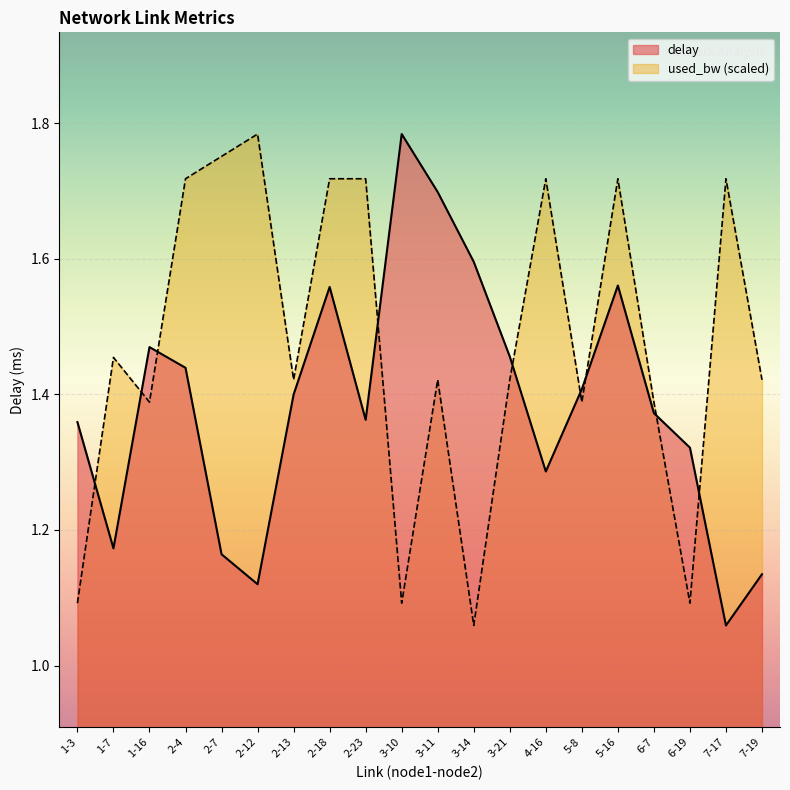

Between 6-7 and 1-16, which is larger?

1-16